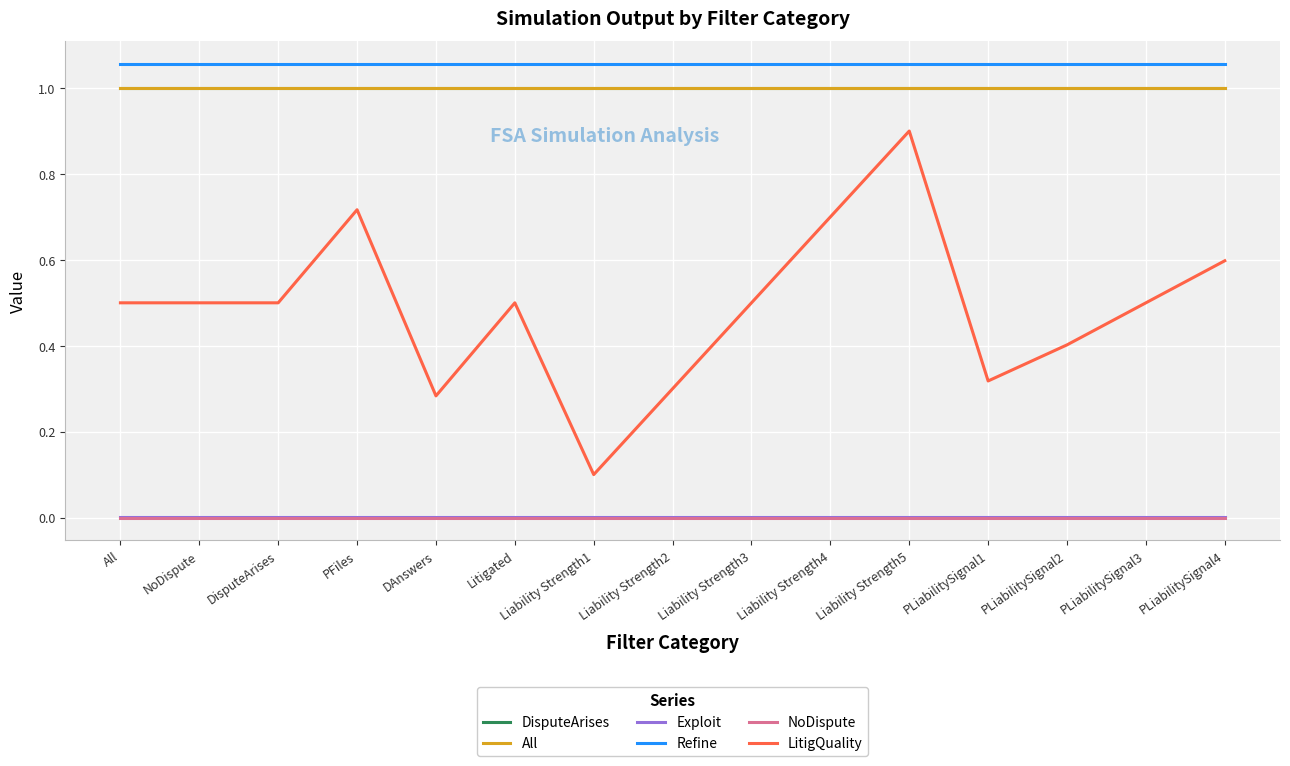

True or false: All has a value of 0.4 at NoDispute.

False